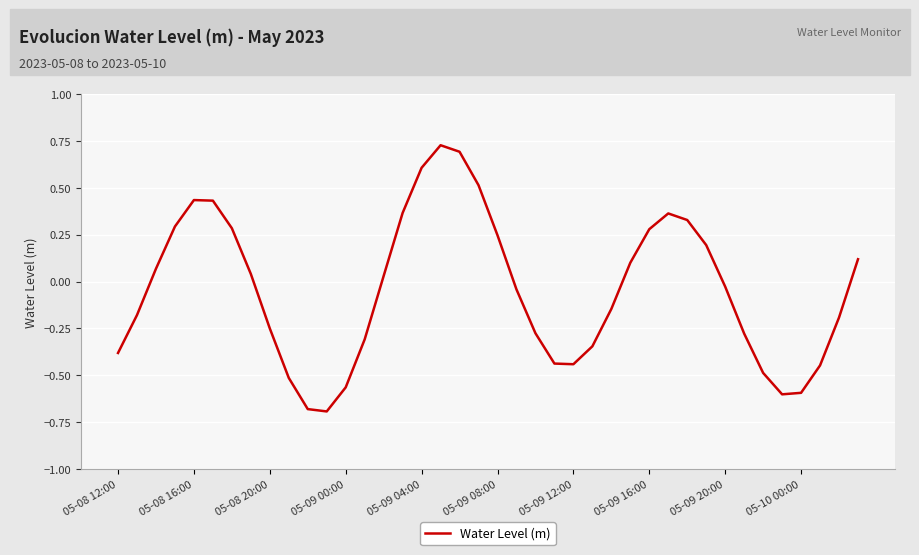

What is the smallest value displayed?

-0.7